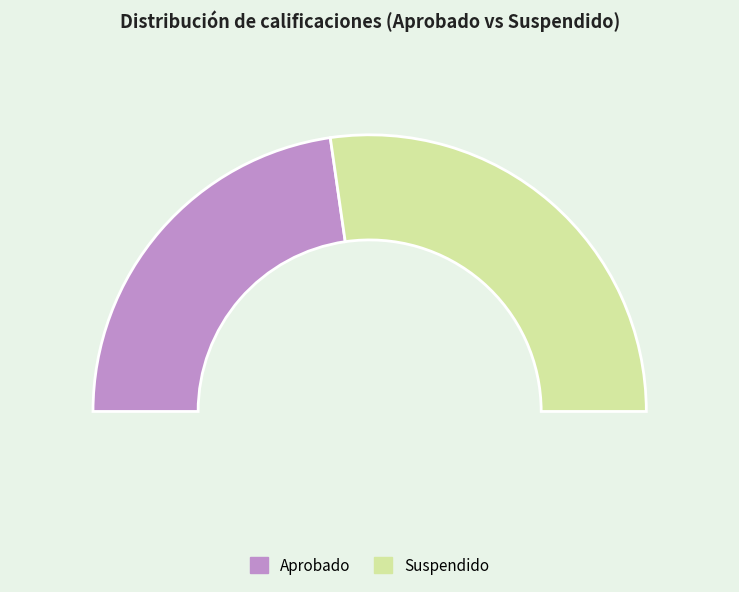

To the nearest percent, what portion does Suspendido represent?

55%